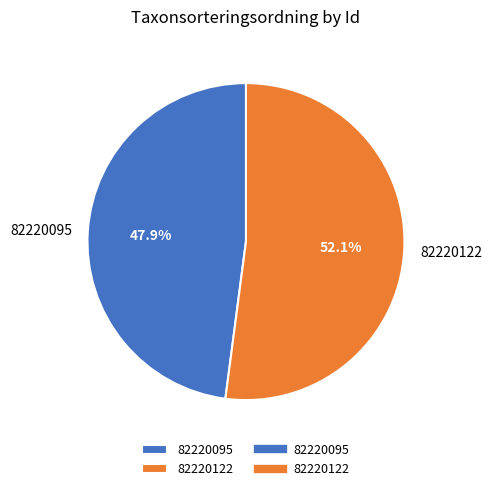

To the nearest percent, what portion does 82220122 represent?

52%